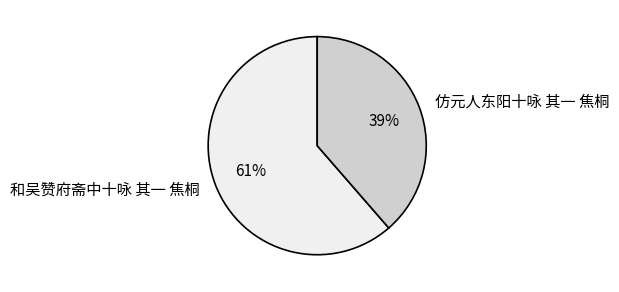

The 仿元人东阳十咏 其一 焦桐 slice represents 31% of the pie. True or false?

False